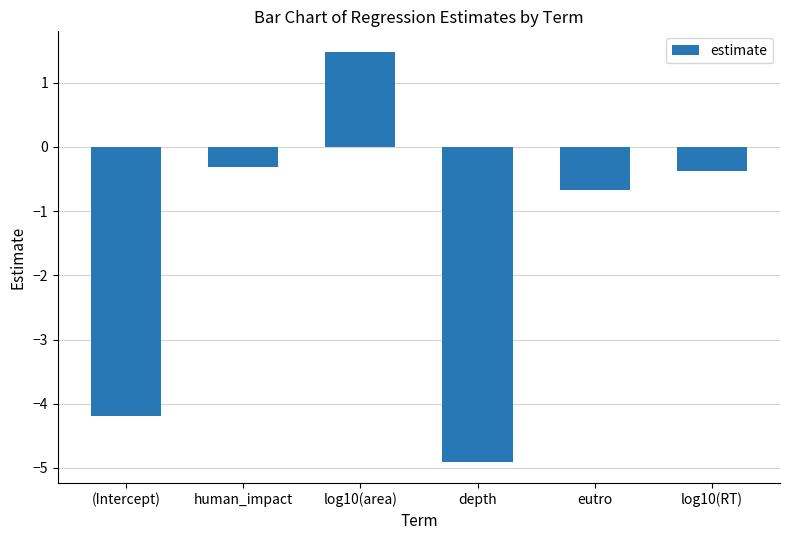

What is the minimum value shown in the chart?

-4.9